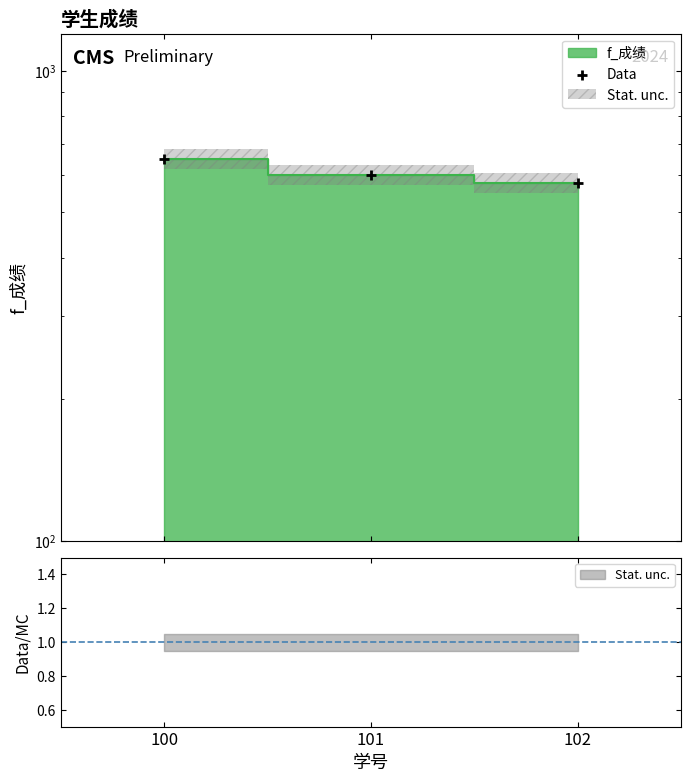

Between 100 and 102, which is larger?

100